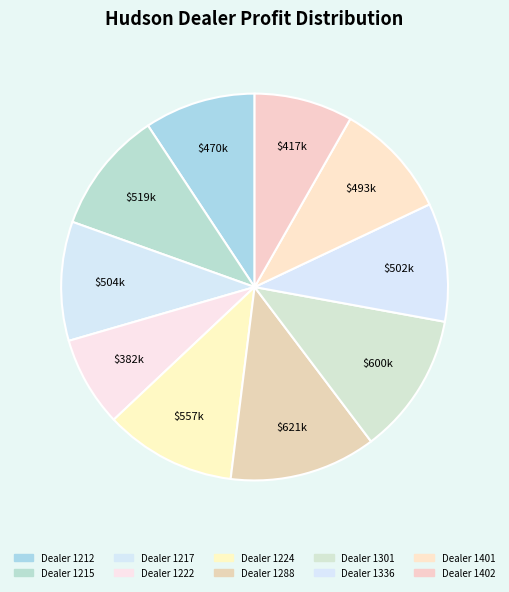

Count the number of slices in the pie.

10